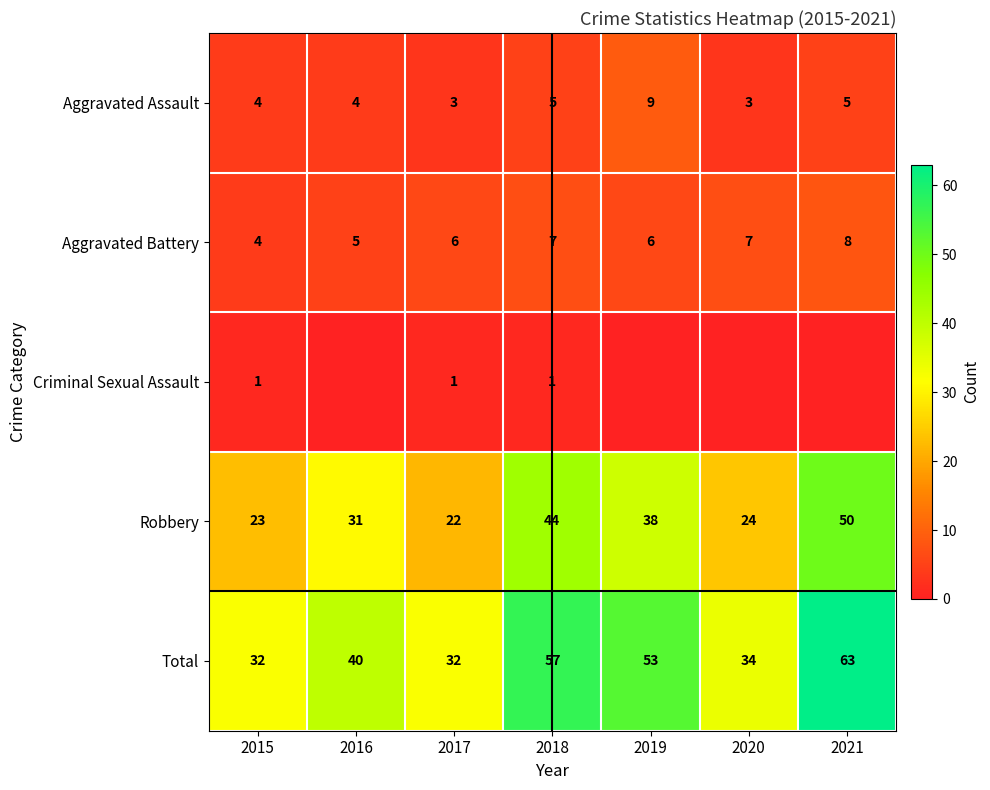

What is the difference between the highest and lowest values at 2021?

63